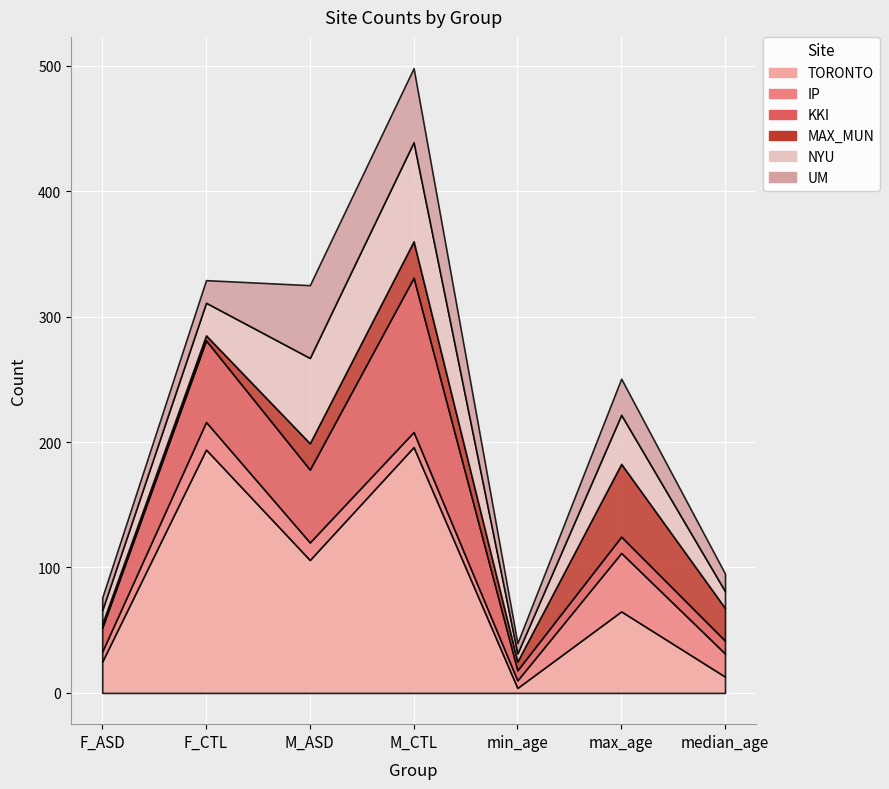

What are all the series names shown in the legend?

TORONTO, IP, KKI, MAX_MUN, NYU, UM